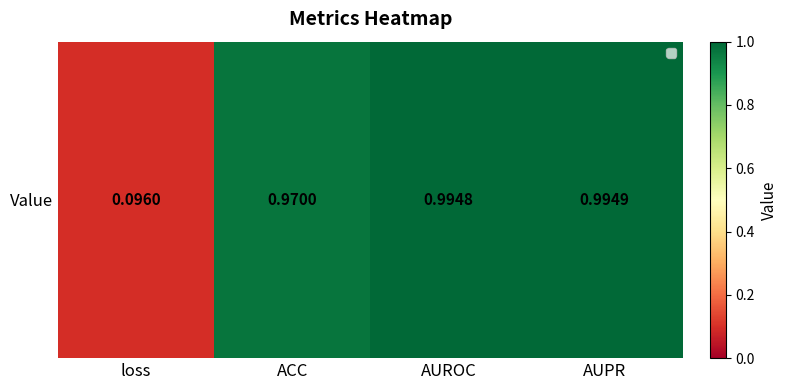

Reading left to right, transcribe all the data shown in this chart.

loss=0.1	ACC=1.0	AUROC=1.0	AUPR=1.0